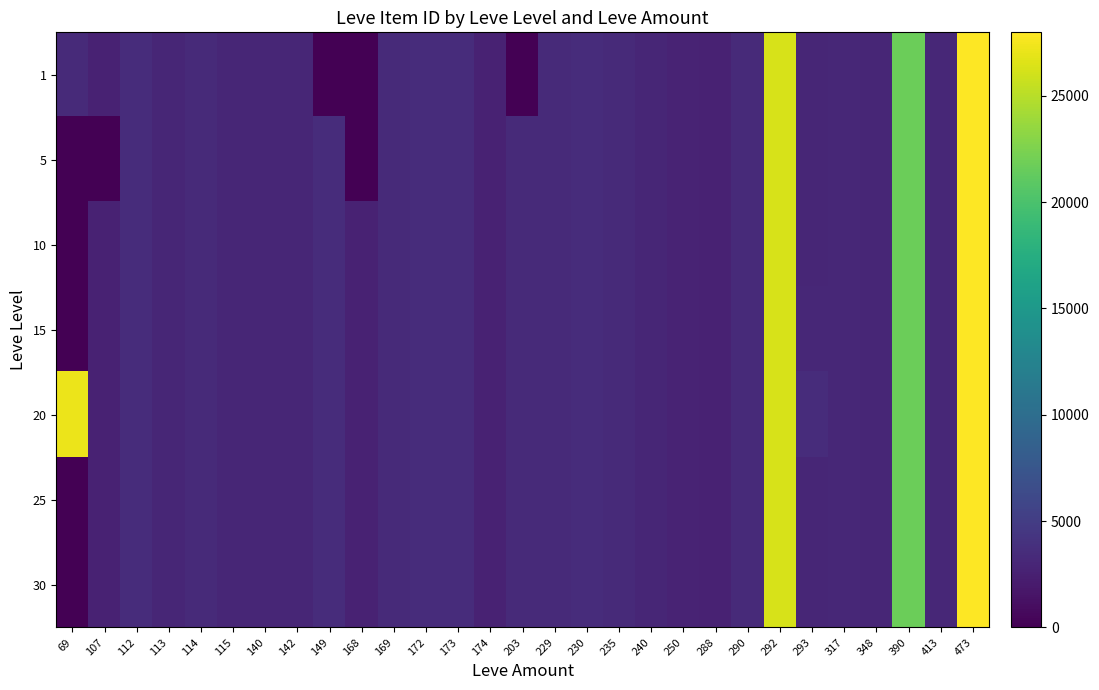

Reading left to right, extract all data points from this chart.

1: 69=3307	107=2661	112=3515	113=2996	114=3309	115=3000	140=2999	142=3001	149=0	168=0	169=3313	172=3539	173=3543	174=2666	203=0	229=3325	230=3561	235=3341	240=3023	250=2734	288=2670	290=3316	292=26304	293=3041	317=3066	348=3053	390=21725	413=3106	473=27990
5: 69=0	107=0	112=3515	113=2996	114=3309	115=3000	140=3008	142=3001	149=3601	168=0	169=3313	172=3539	173=3543	174=2666	203=3349	229=3325	230=3561	235=3341	240=3023	250=2734	288=2670	290=3316	292=26304	293=3015	317=3066	348=3052	390=21725	413=3106	473=27990
10: 69=0	107=2700	112=3515	113=2996	114=3309	115=3000	140=3008	142=3001	149=3601	168=2658	169=3313	172=3539	173=3543	174=2666	203=3349	229=3325	230=3561	235=3341	240=3023	250=2734	288=2670	290=3316	292=26304	293=3041	317=3066	348=3053	390=21725	413=3106	473=27990
15: 69=0	107=2700	112=3515	113=2996	114=3309	115=3000	140=3008	142=3001	149=3601	168=2658	169=3313	172=3539	173=3543	174=2666	203=3349	229=3325	230=3561	235=3341	240=3023	250=2734	288=2670	290=3316	292=26304	293=3064	317=3066	348=3053	390=21725	413=3106	473=27990
20: 69=27174	107=2700	112=3515	113=2996	114=3309	115=3000	140=3008	142=3001	149=3601	168=2658	169=3313	172=3539	173=3543	174=2666	203=3349	229=3325	230=3561	235=3341	240=3023	250=2734	288=2670	290=3316	292=26304	293=3568	317=3066	348=3052	390=21725	413=3106	473=27990
25: 69=0	107=2700	112=3515	113=2996	114=3309	115=3000	140=3008	142=3001	149=3601	168=2658	169=3313	172=3539	173=3543	174=2666	203=3349	229=3325	230=3561	235=3341	240=3023	250=2734	288=2670	290=3351	292=26304	293=3041	317=3066	348=3053	390=21725	413=3106	473=27990
30: 69=0	107=2700	112=3515	113=2996	114=3309	115=3000	140=3008	142=3001	149=3601	168=2658	169=3313	172=3539	173=3543	174=2666	203=3349	229=3325	230=3561	235=3341	240=3023	250=2734	288=2670	290=3316	292=26304	293=3041	317=3066	348=3053	390=21725	413=3106	473=27990